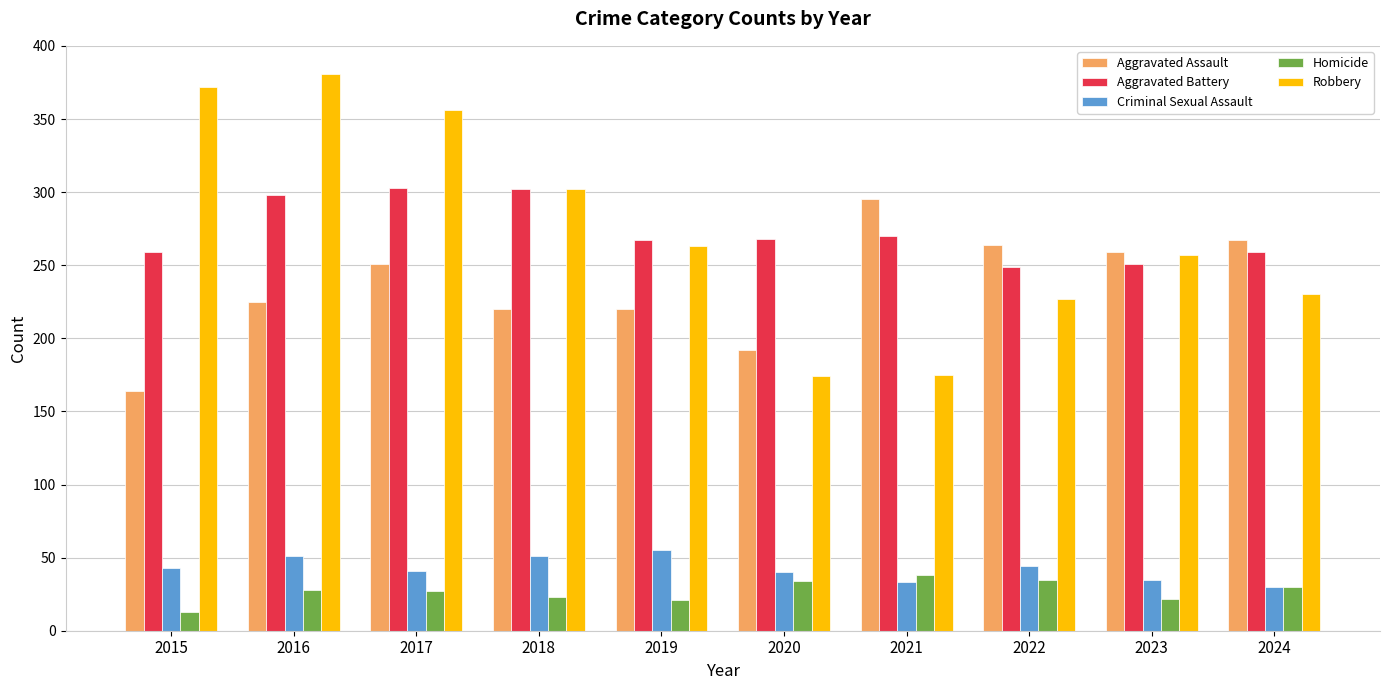

The Aggravated Battery series shows 127 at 2017. True or false?

False